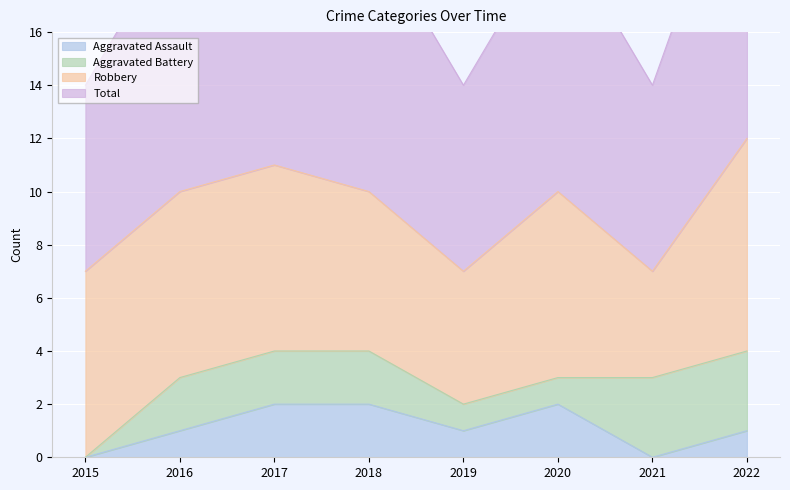

The value of Aggravated Assault at 2018 is 1. True or false?

False